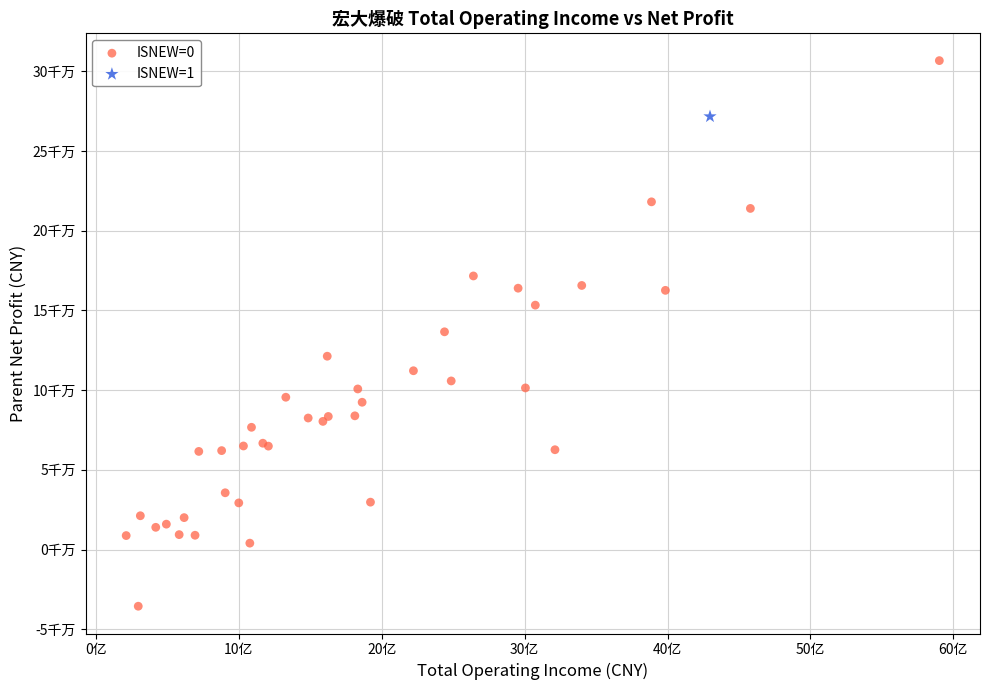

What are all the series names shown in the legend?

ISNEW=0, ISNEW=1